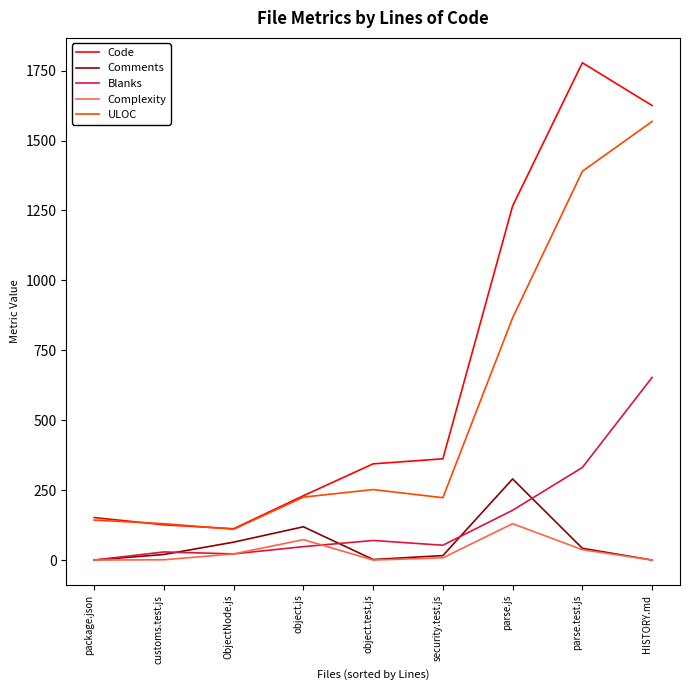

What is the approximate value of ULOC at package.json?

143